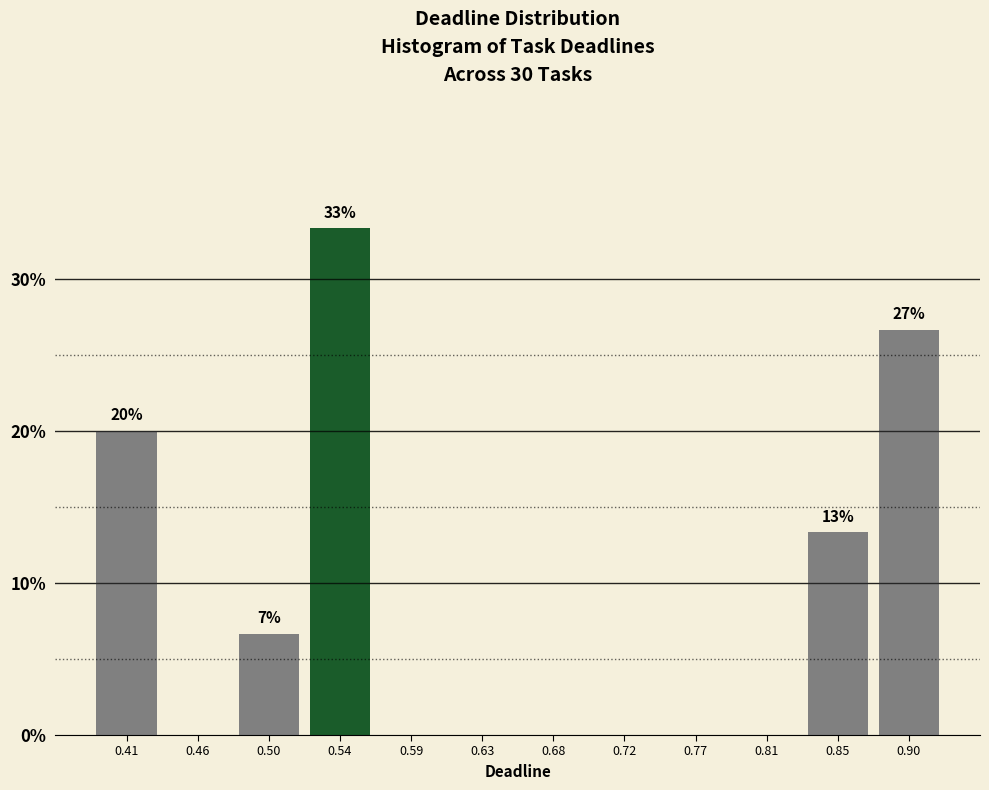

Over which range of the x-axis is the bar tallest?

0.520 to 0.565